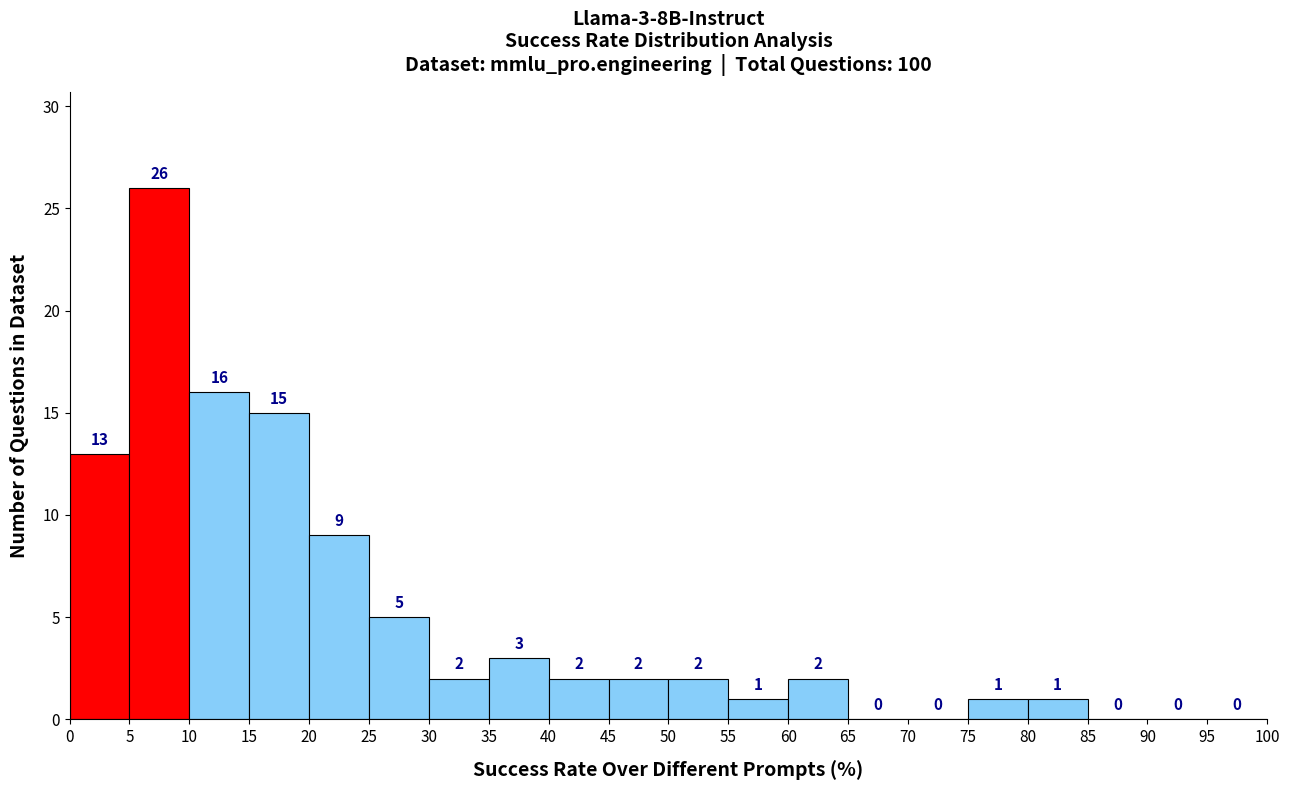

Over which range of the x-axis is the bar tallest?

5 to 10